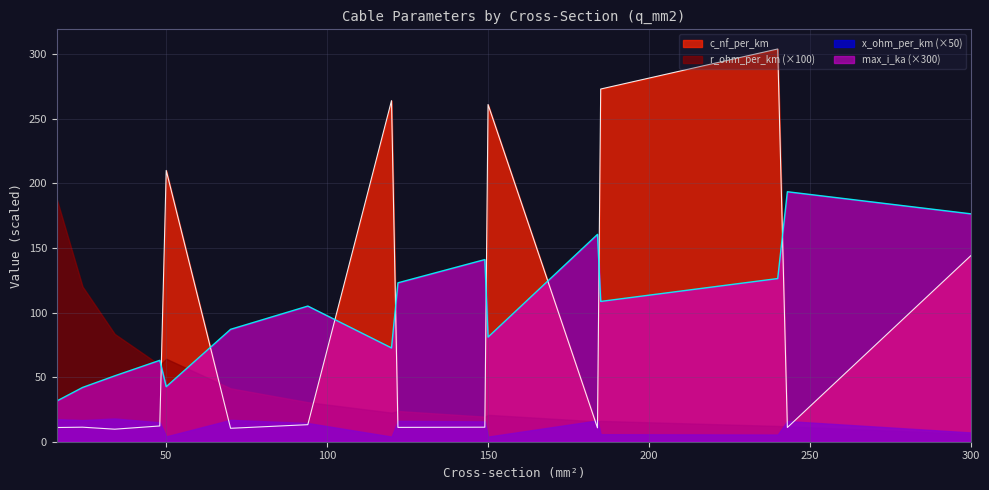

What is the value of the max_i_ka point at the 12th from the left?

160.5